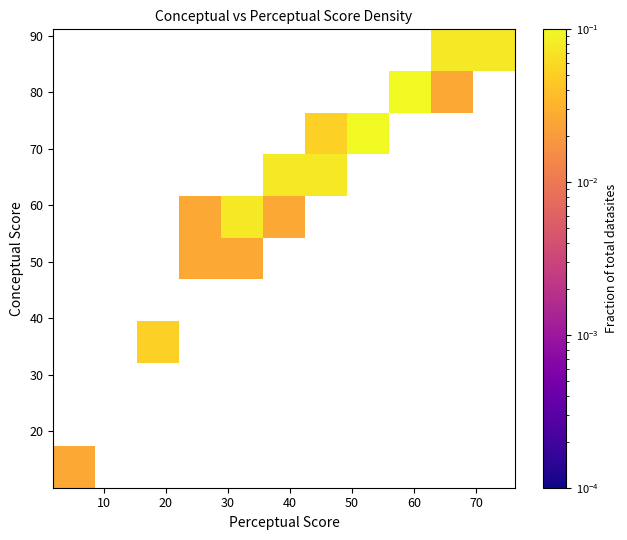

Count the number of data series in this chart.

11